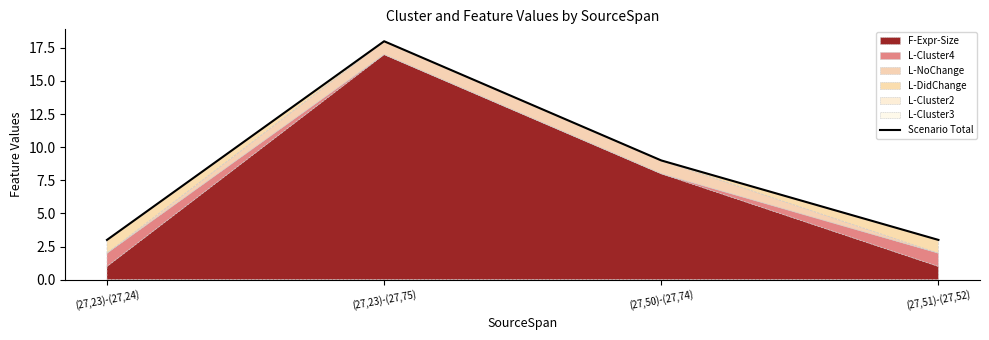

Where is the first local maximum?

(27,23)-(27,75)